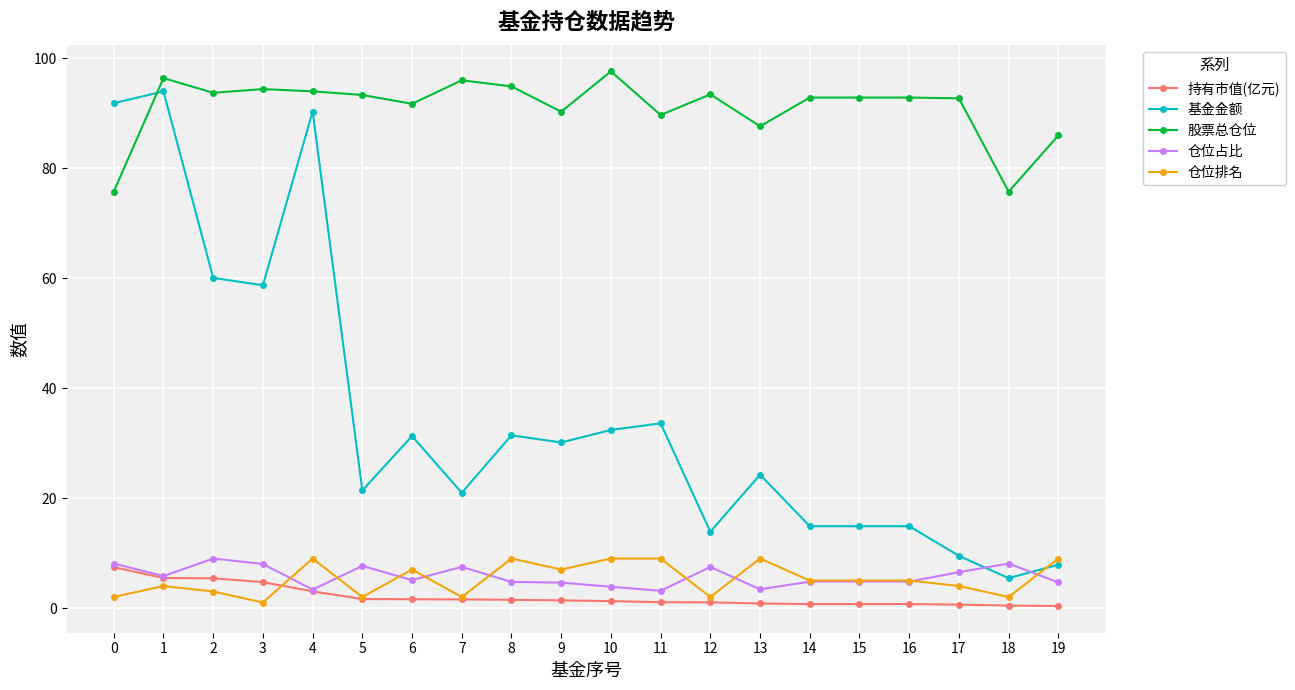

At which category does 仓位占比 reach its first local peak?

2